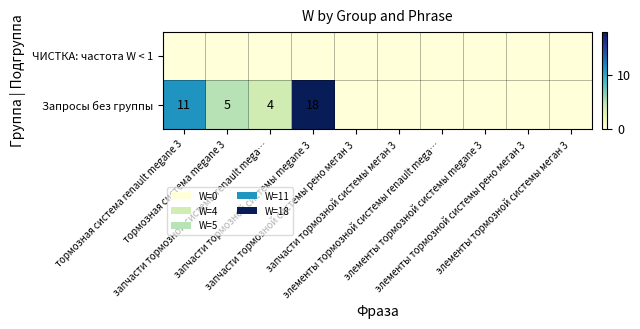

At which label is ЧИСТКА: частота W < 1 closest to 0?

тормозная система renault megane 3